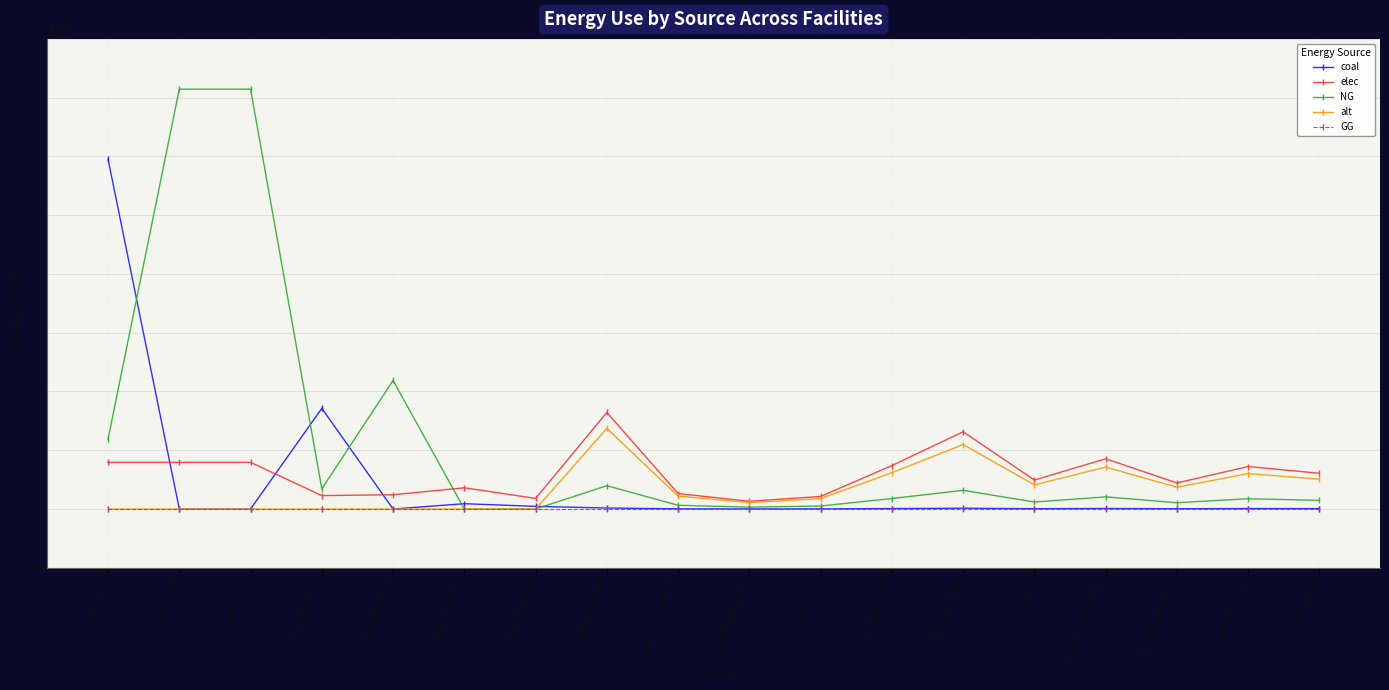

What is the maximum value shown in the chart?

7144833.3